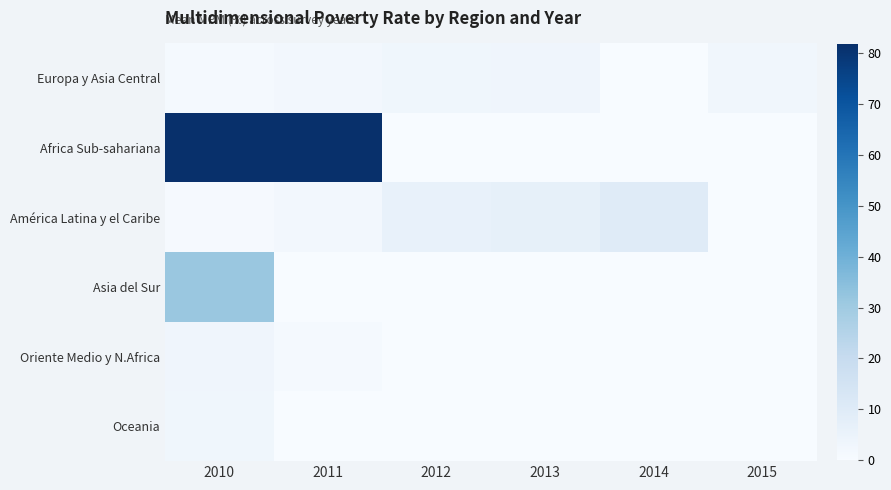

Reading right to left, transcribe all the data shown in this chart.

Europa y Asia Central: 2015=2.8	2014=0.2	2013=3.2	2012=3.1	2011=2.2	2010=1.2
Africa Sub-sahariana: 2015=0.0	2014=0.0	2013=0.0	2012=0.0	2011=81.6	2010=81.8
América Latina y el Caribe: 2015=0.0	2014=9.9	2013=6.8	2012=6.2	2011=2.0	2010=0.8
Asia del Sur: 2015=0.0	2014=0.0	2013=0.0	2012=0.0	2011=0.0	2010=31.4
Oriente Medio y N.Africa: 2015=0.0	2014=0.0	2013=0.0	2012=0.0	2011=1.2	2010=3.5
Oceania: 2015=0.0	2014=0.0	2013=0.0	2012=0.0	2011=0.0	2010=3.1